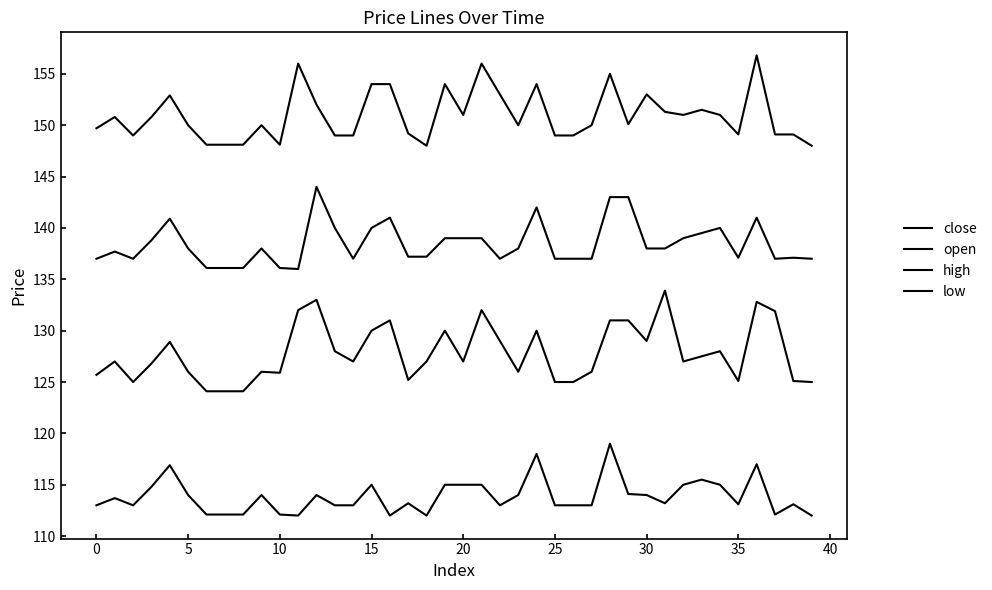

True or false: close and open cross at least once.

False